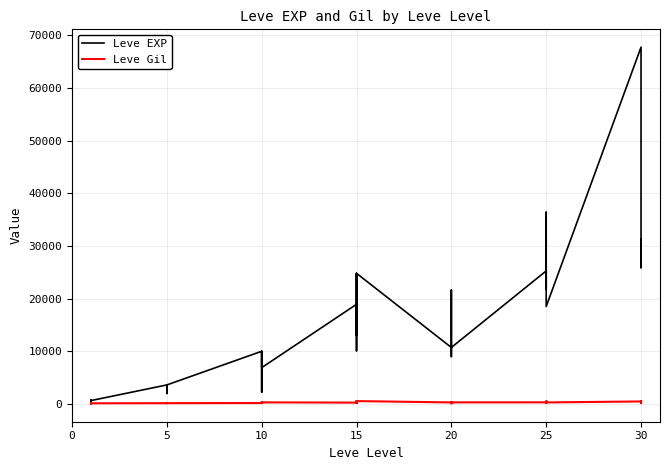

What is the sum of all Leve EXP values?

557211